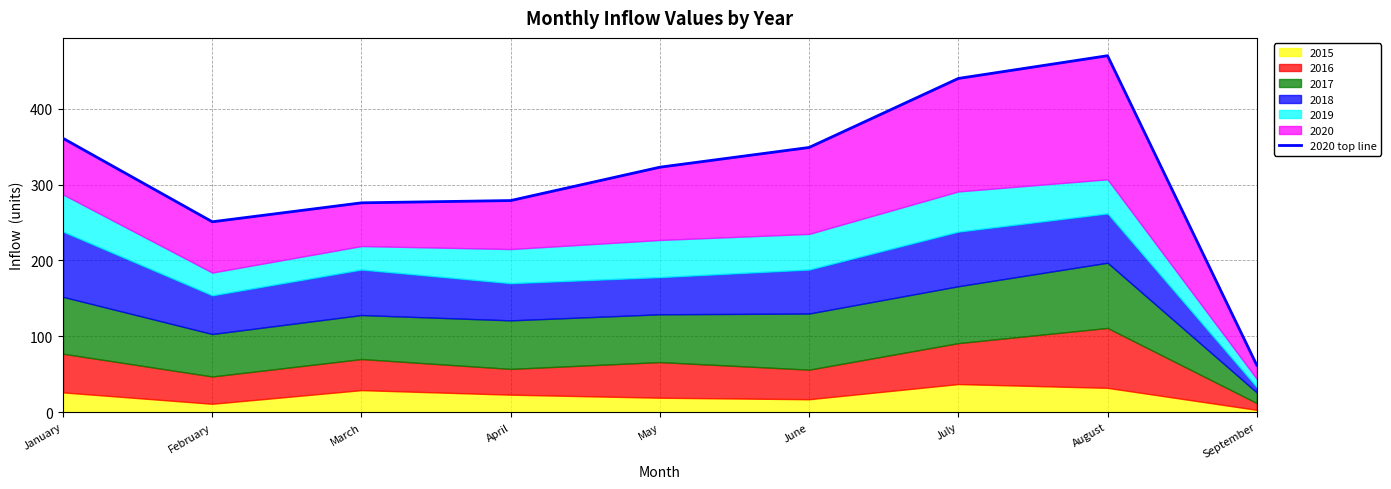

What is the greatest value displayed?

470